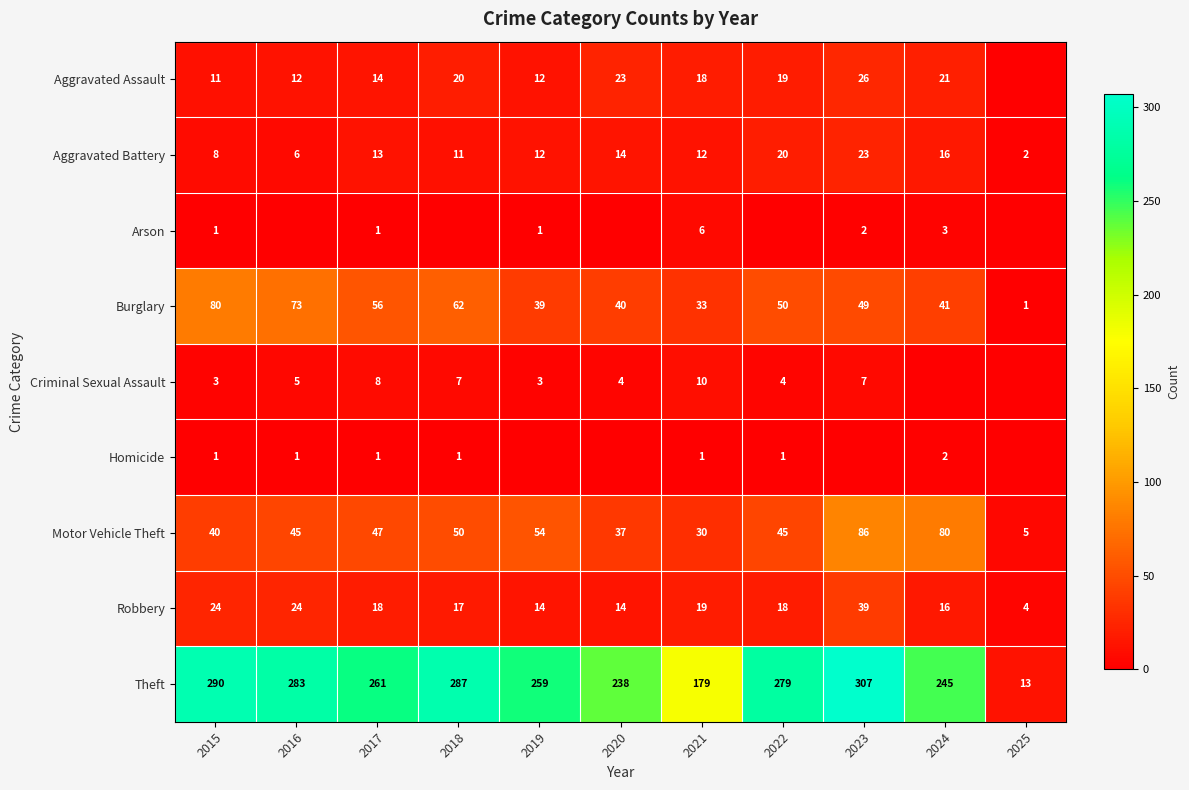

What is the average value of the Aggravated Assault series?

16